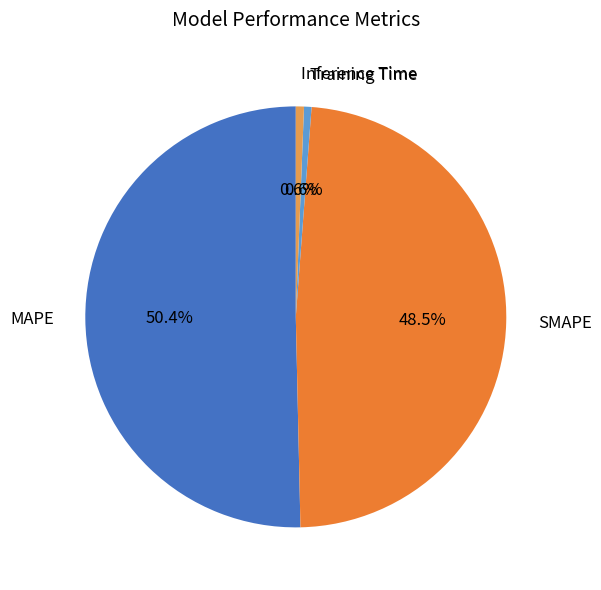

How many slices are in this pie chart?

4